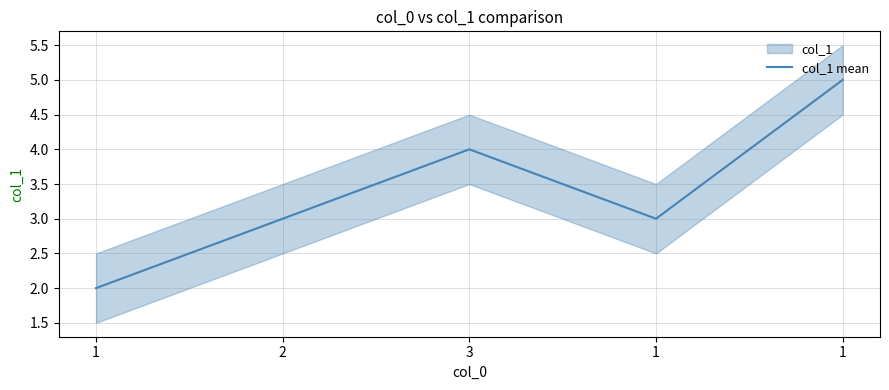

How many data points does each series have?

5